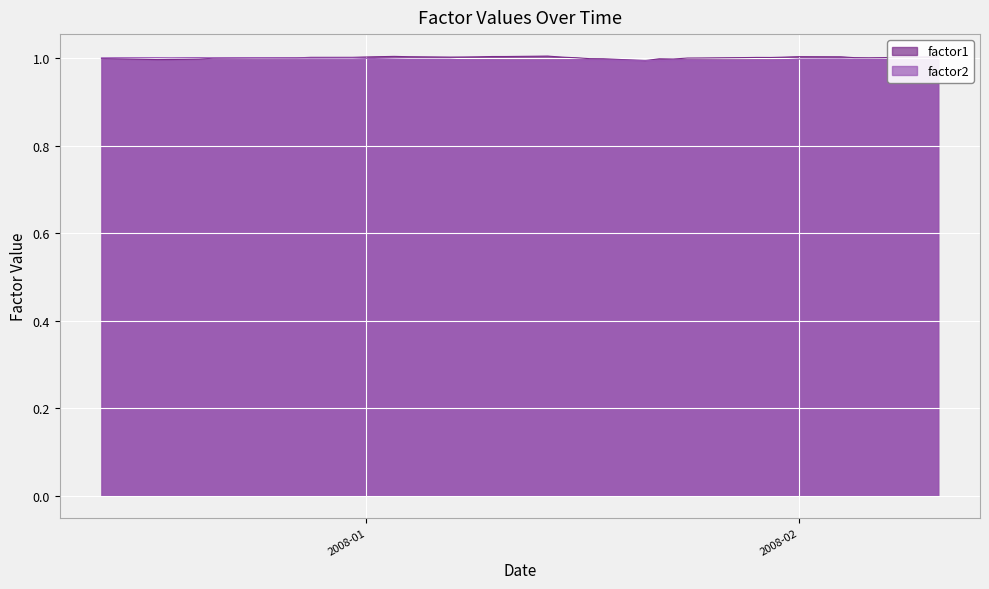

What is the average value of the factor2 series?

1.0